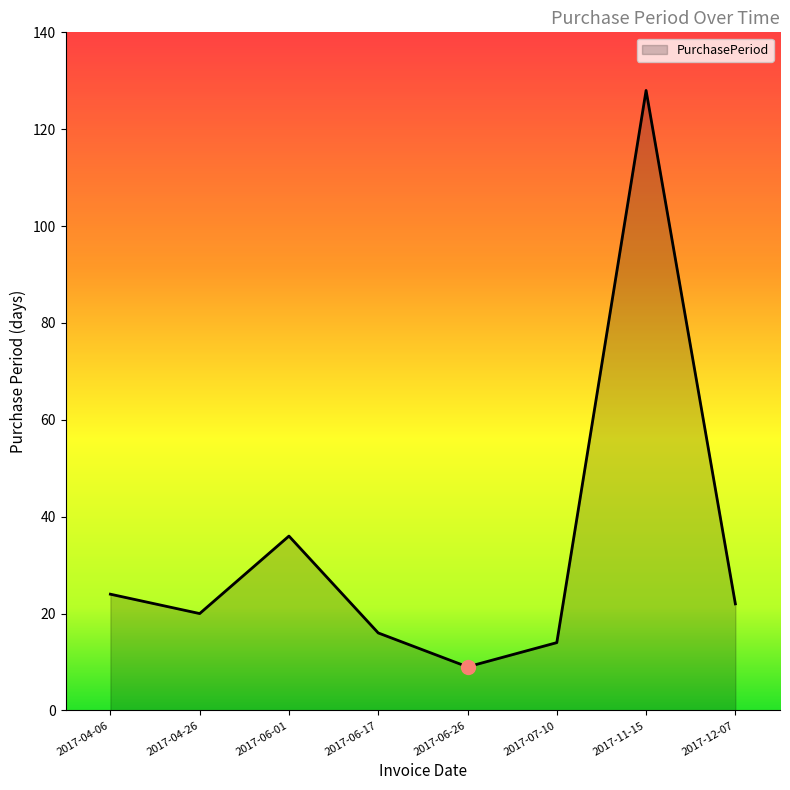

What is the difference between the maximum and minimum values?

119